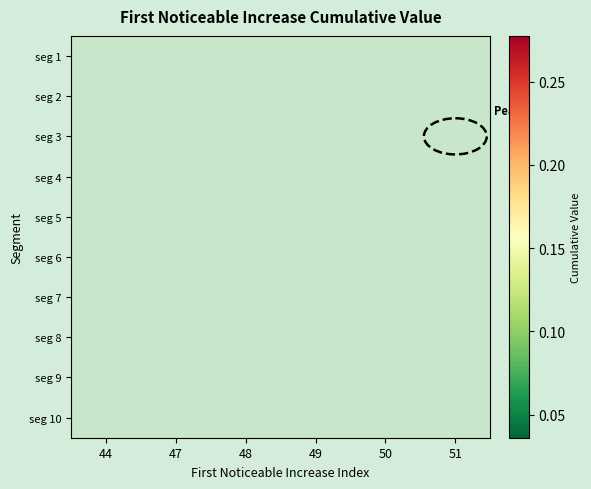

Count the number of categories in the chart.

6